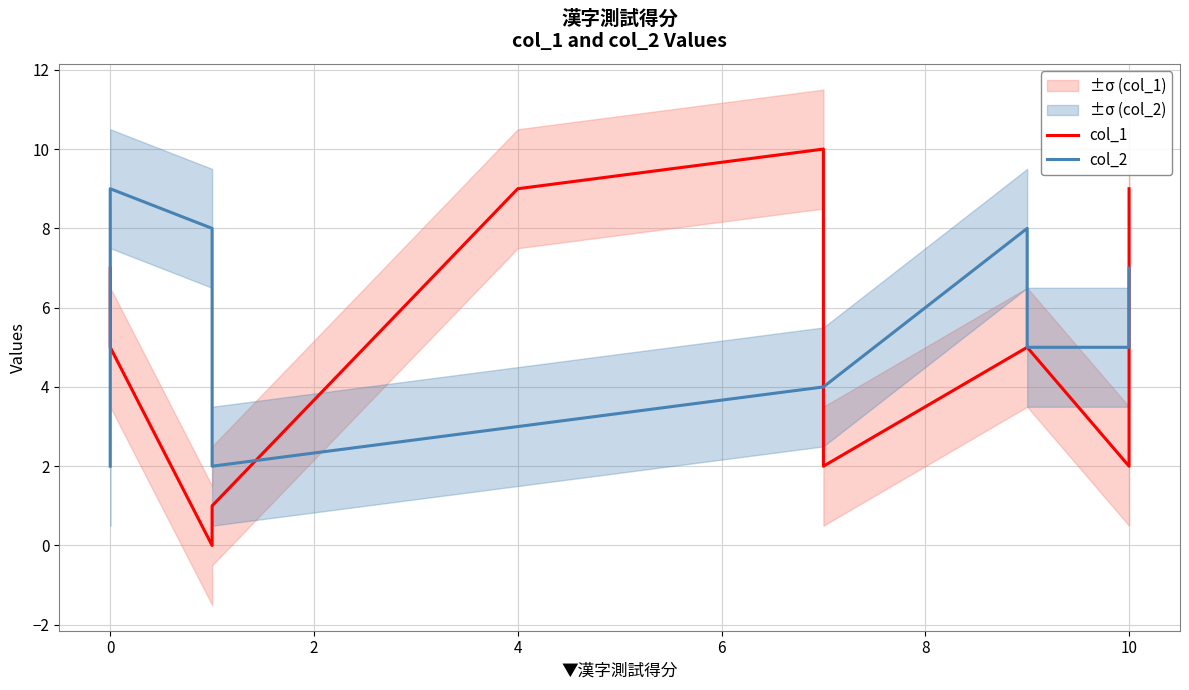

Is the value of col_1 at 8 greater than the value of col_2 at −2?

Yes